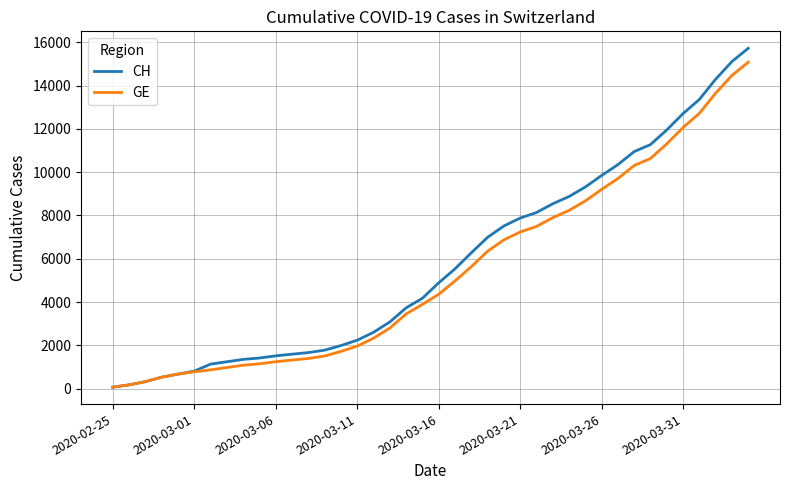

Which series has the widest spread of values?

CH